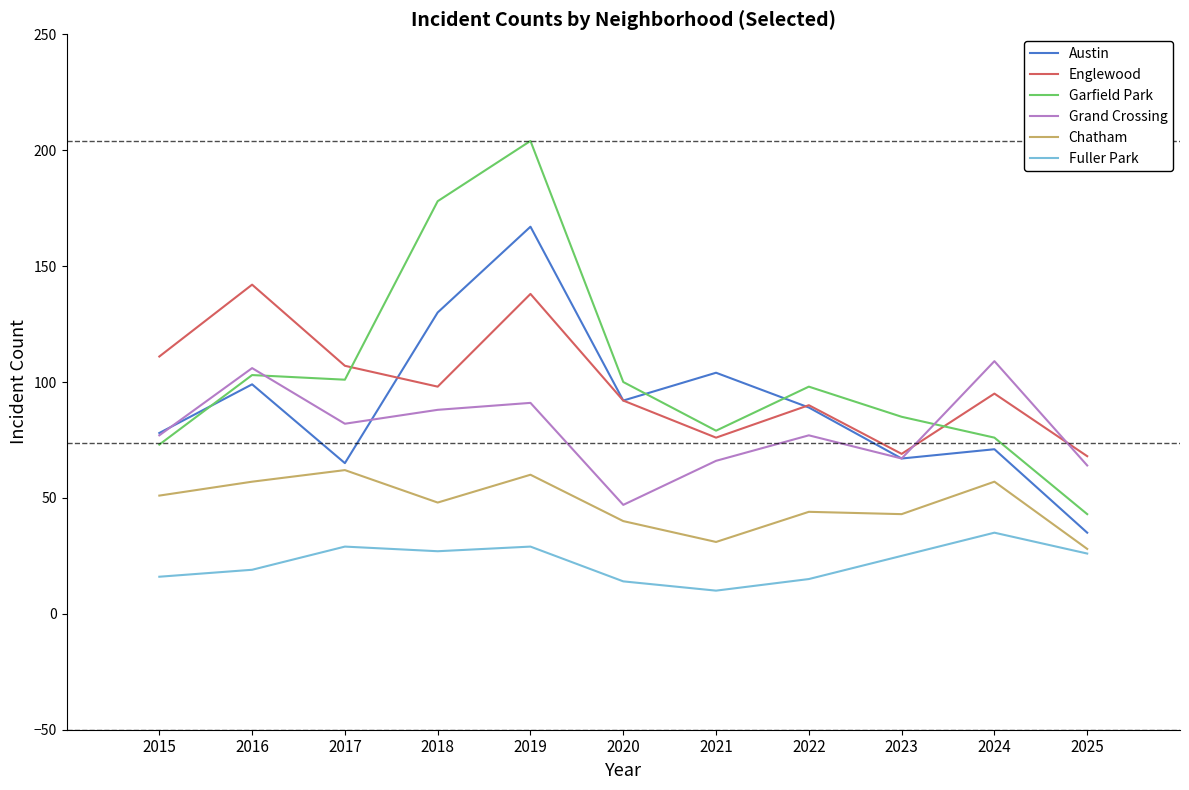

Between 2017 and 2019, which series saw the biggest shift?

Garfield Park